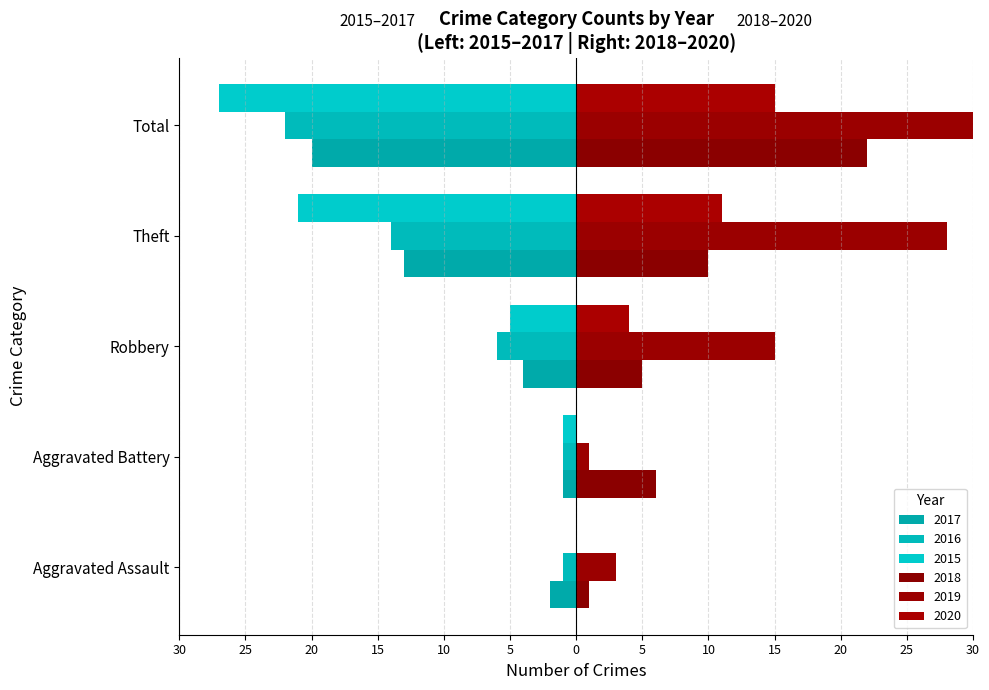

What is the smallest value displayed?

-27